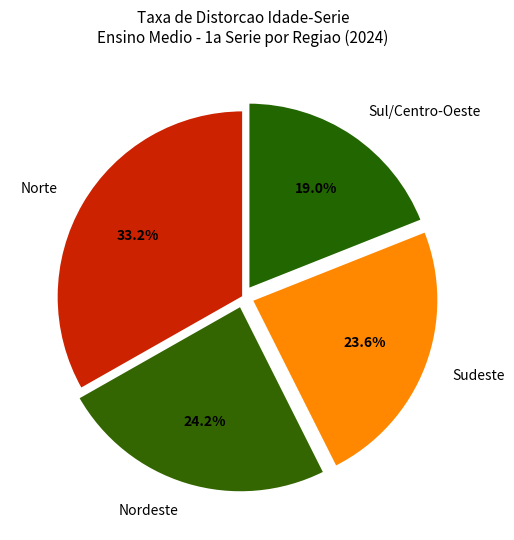

Between Norte and Nordeste, which is larger?

Norte